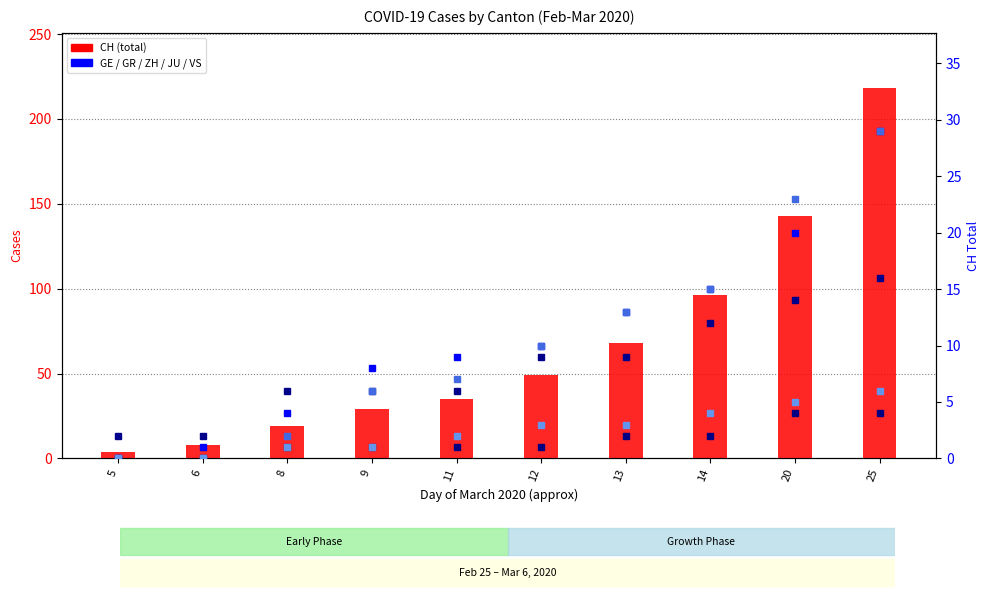

How many groups of bars are there?

10